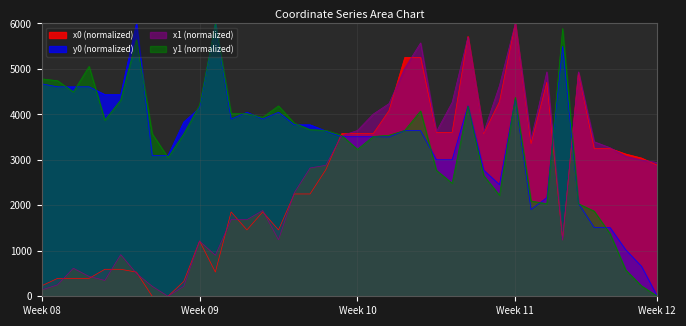

Does the chart display data point markers on the line(s)?

No